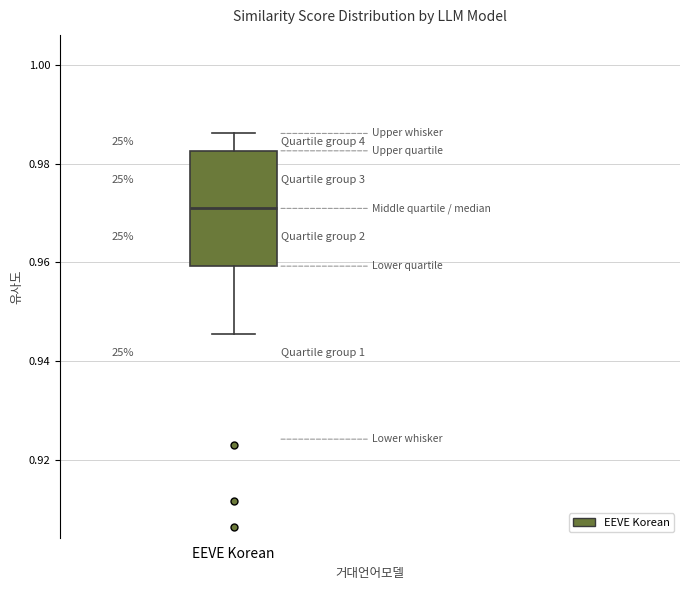

Read this box plot against the y-axis: the position of the median line, the range covered by the box, and the ends of both whiskers. The values are not printed on the chart, so give them approximately, as read against the axis.

median 0.970, box 0.960 to 0.982, whiskers 0.946 to 0.986